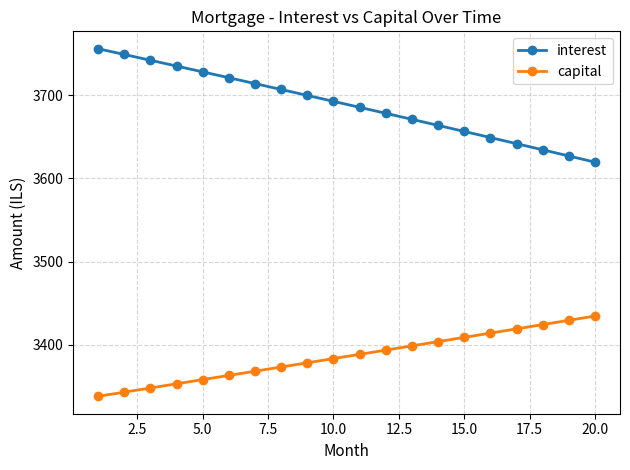

What are all the series names shown in the legend?

interest, capital